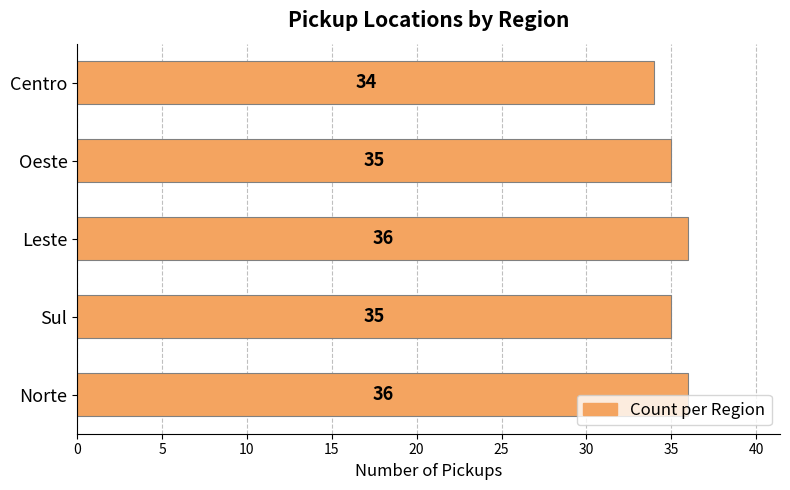

The chart shows a value of 35 at Oeste. True or false?

True